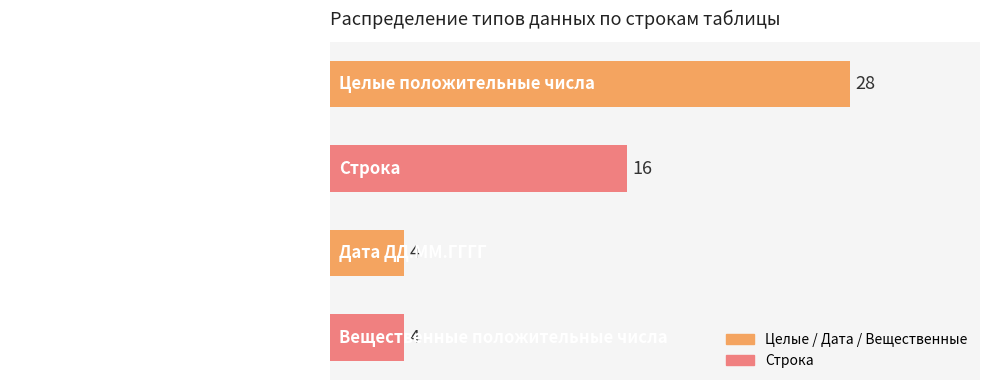

Where is the data nearest to the value 16?

Строка